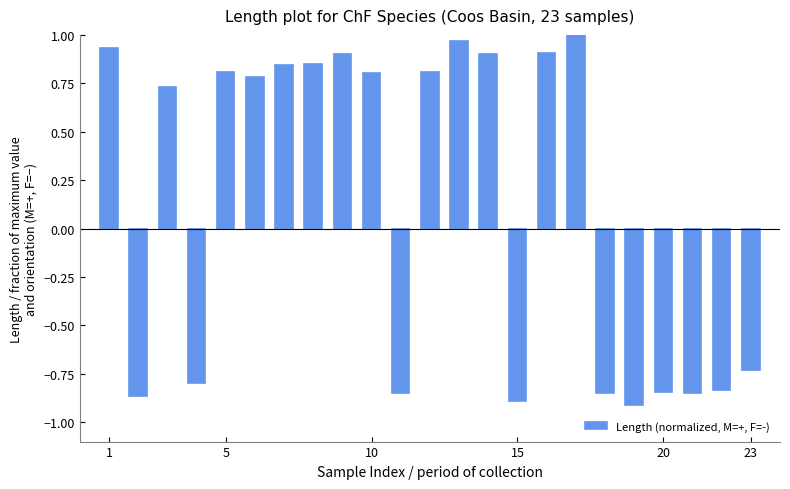

What is the difference between the second highest and second lowest values?

1.9